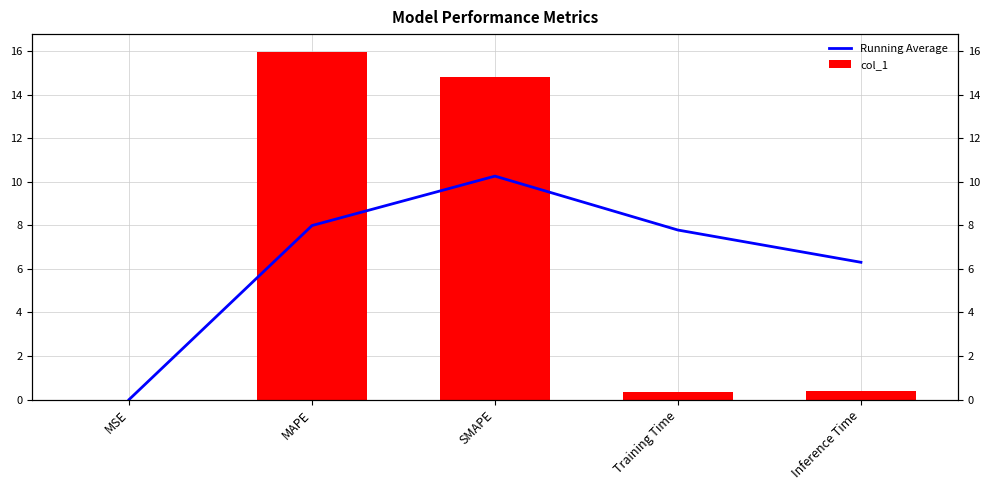

Reading left to right, what are all the values shown in this chart?

Running Average: 0.0	8.0	10.3	7.8	6.3
col_1: 0.0	16.0	14.8	0.4	0.4